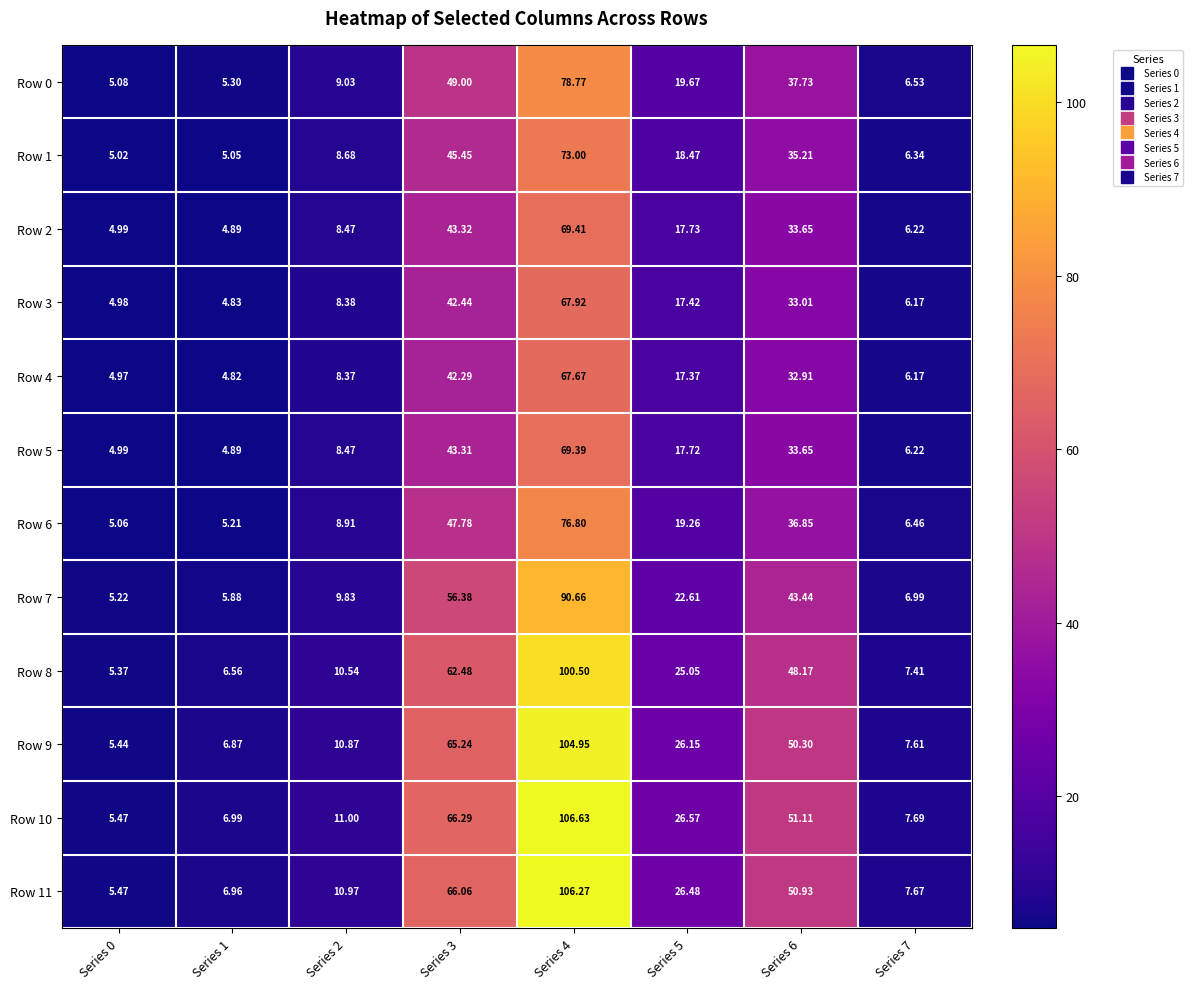

What is the spread (max minus min) of values at Series 6?

18.2